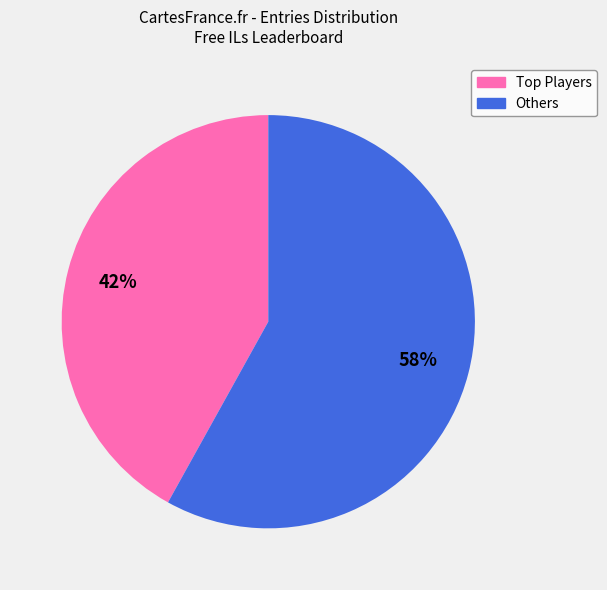

Is there any slice that represents more than half of the pie?

Yes